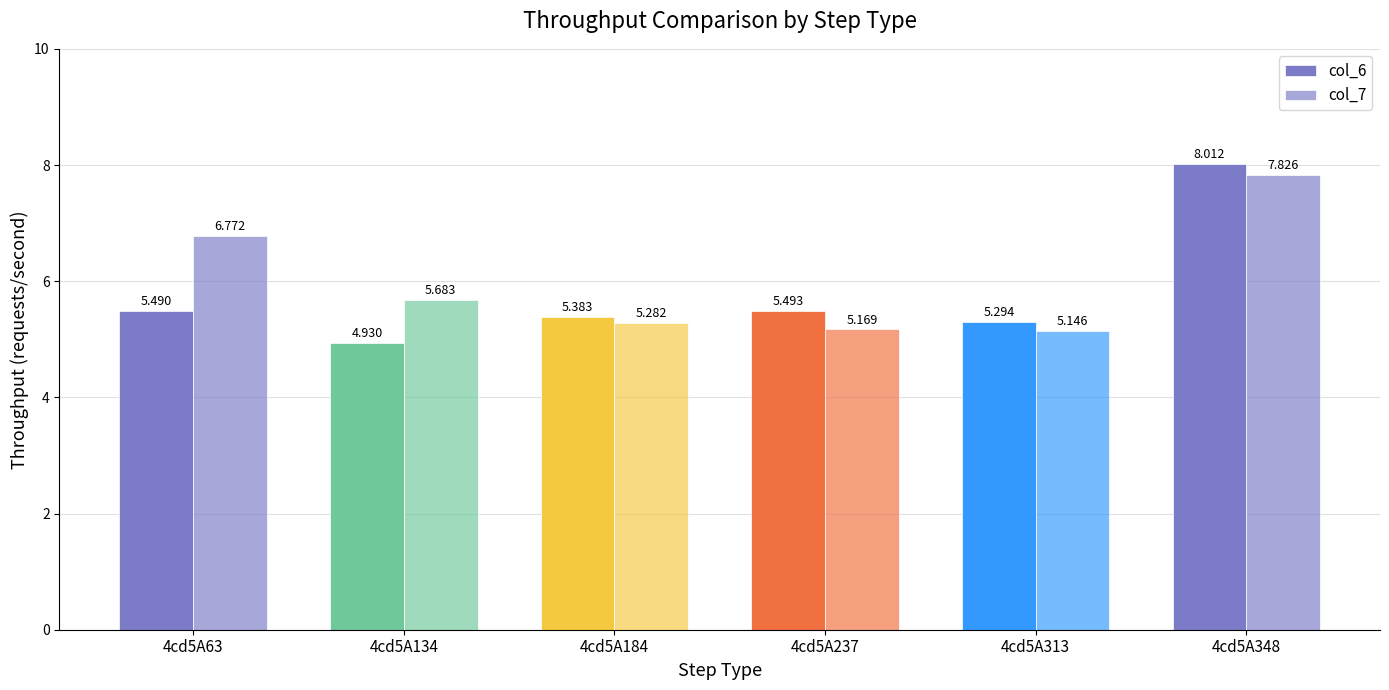

Does the chart contain stacked bars?

No